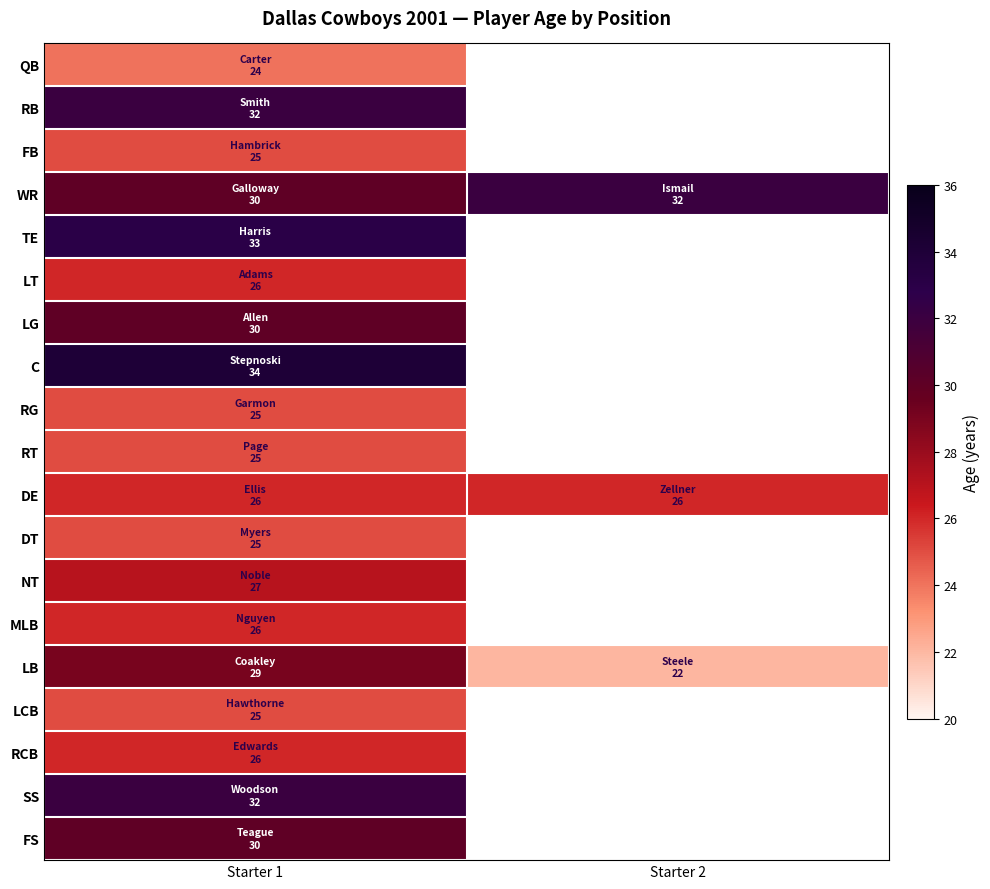

Count the LB values in the range 22 to 29.

2